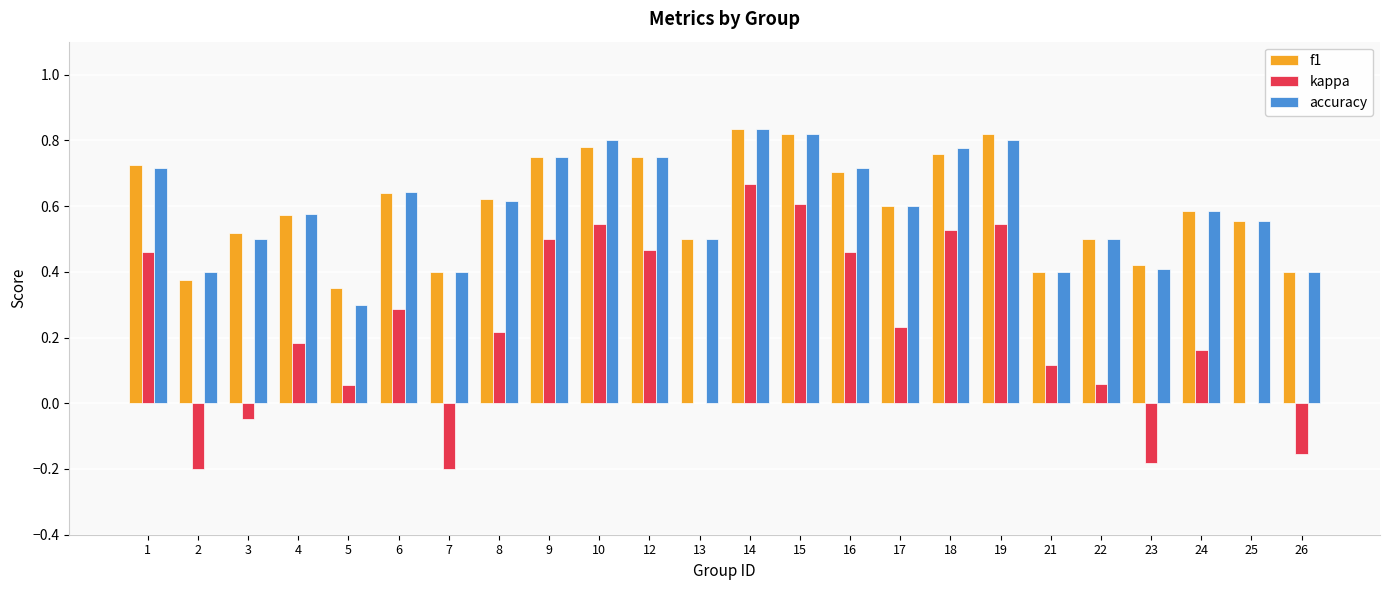

Is the value of accuracy at 19 greater than the value of f1 at 6?

Yes